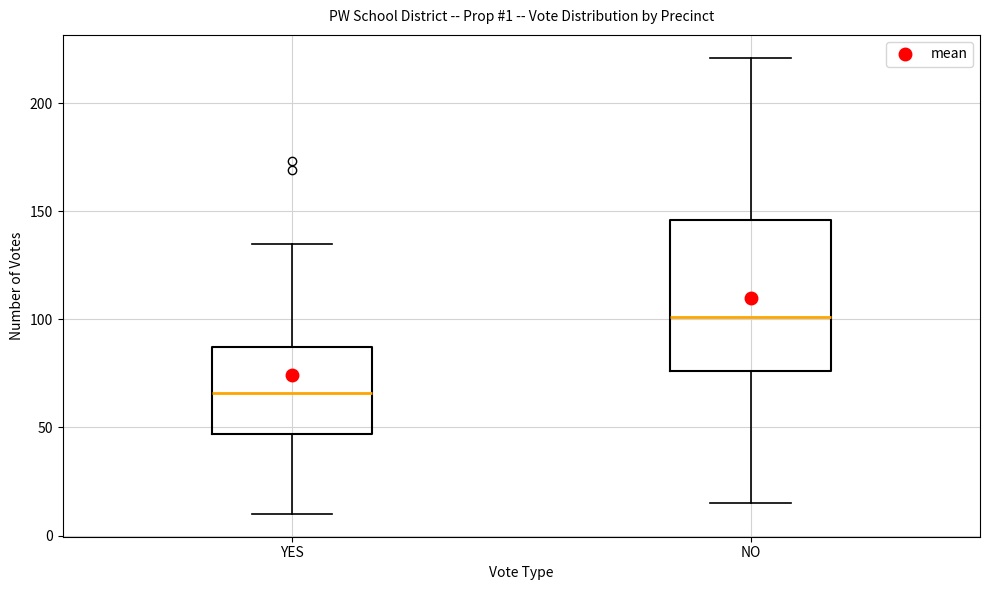

Which box has the highest median line?

NO